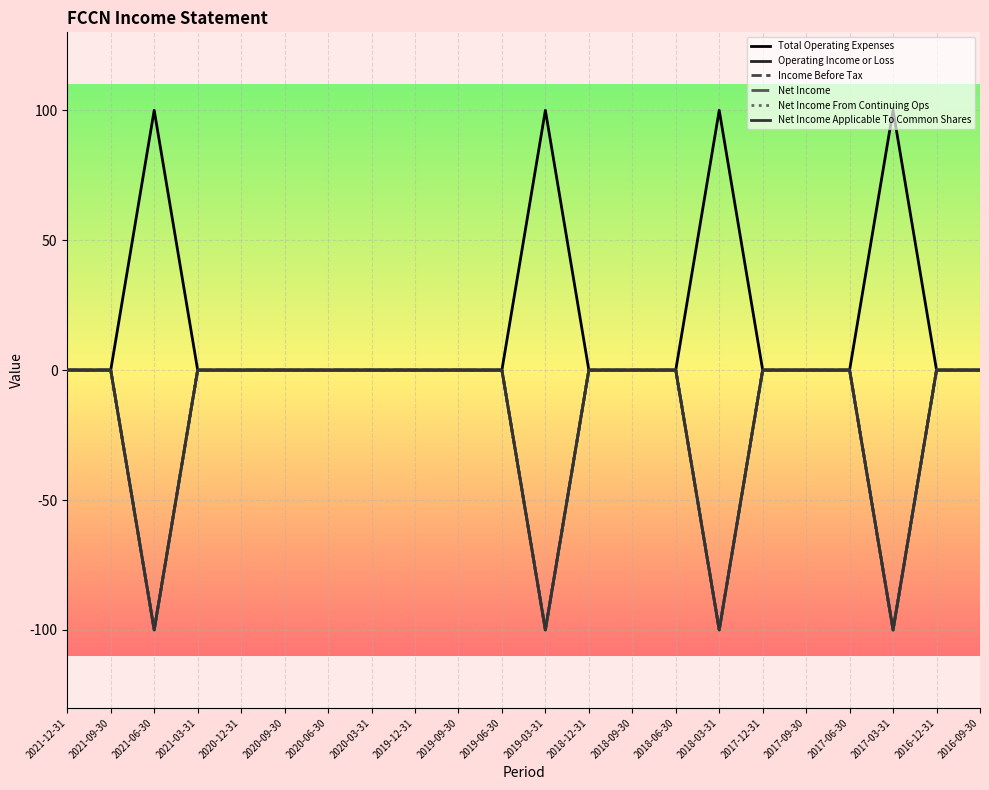

True or false: Income Before Tax and Net Income Applicable To Common Shares cross at least once.

False